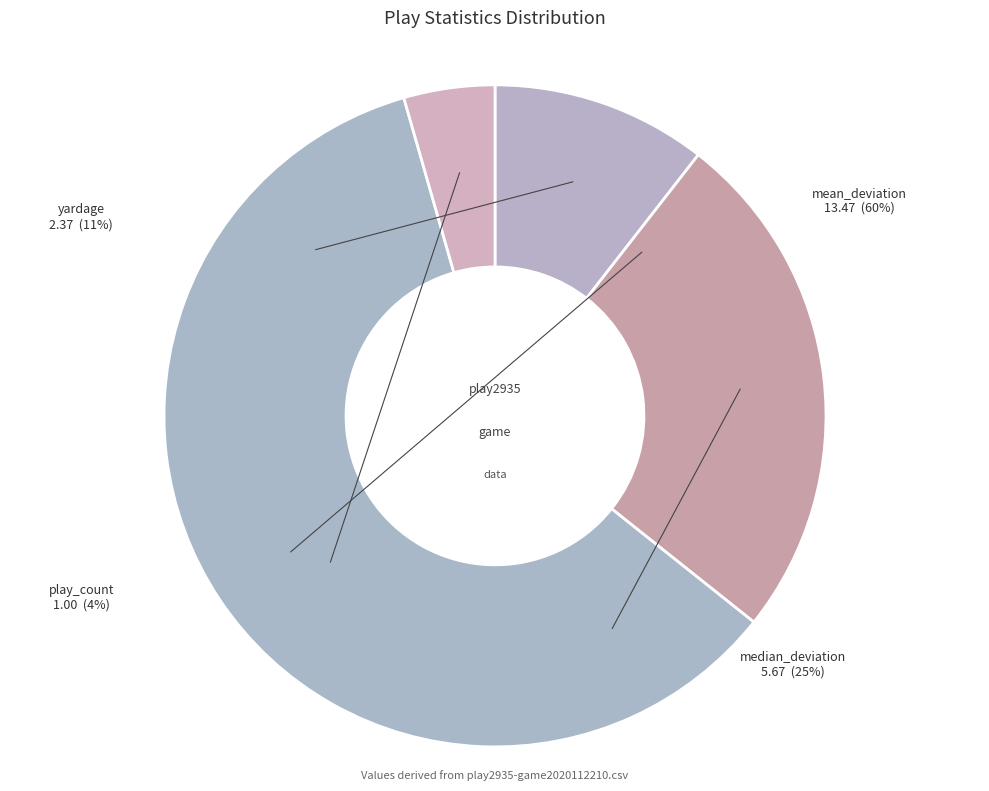

Is the sum of mean_deviation and yardage greater than half?

Yes